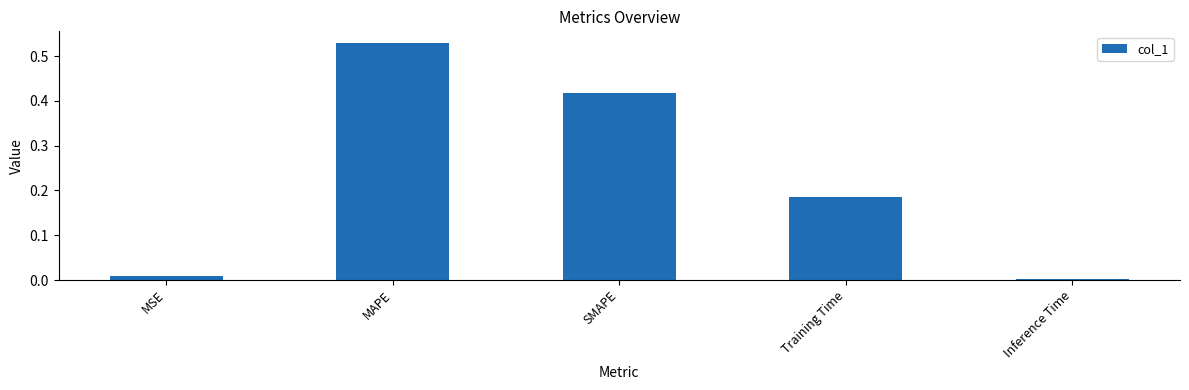

What is the sum of all values?

1.1